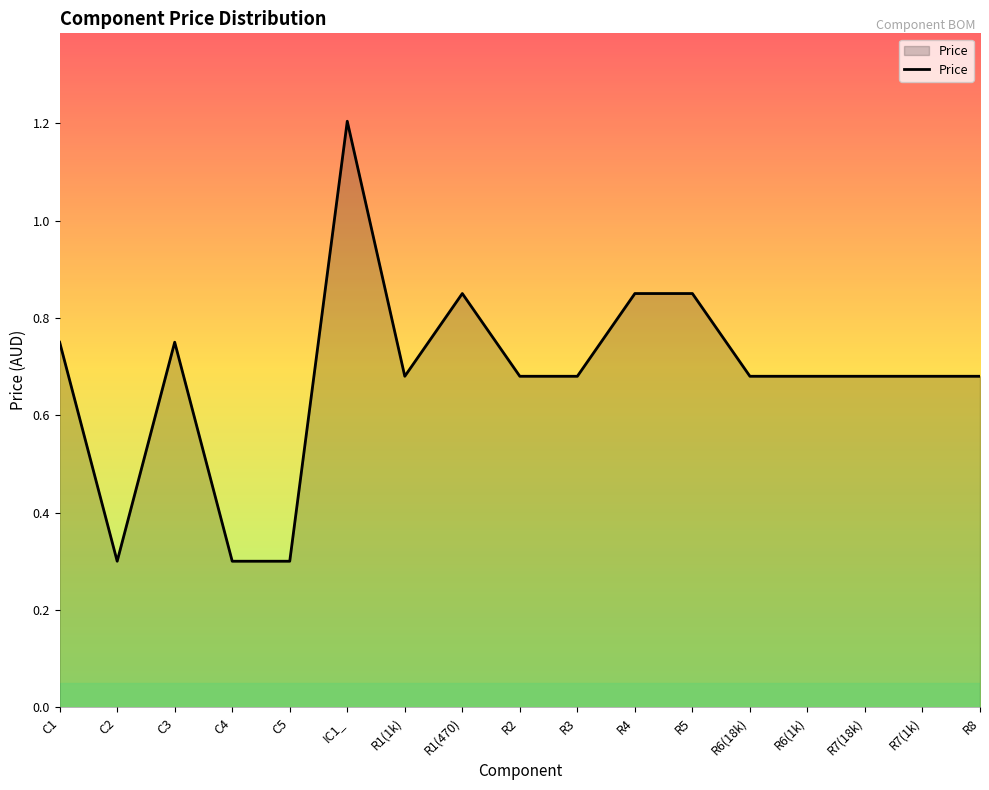

Which has a higher value, R4 or C4?

R4